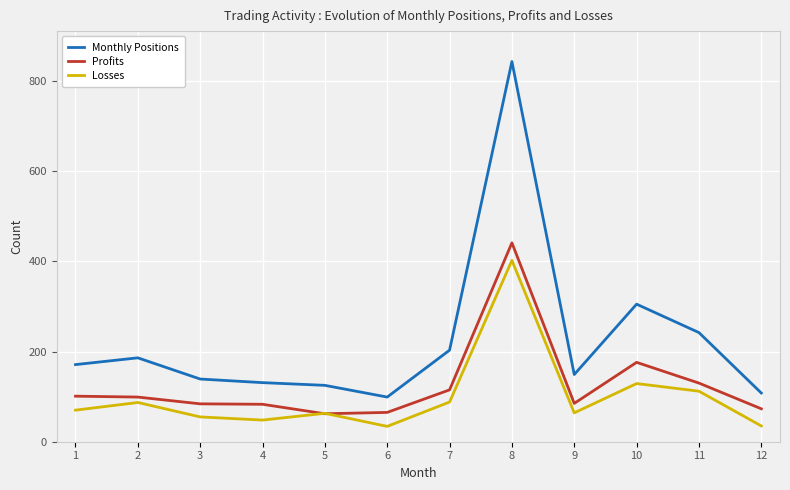

What are all the series names shown in the legend?

Monthly Positions, Profits, Losses